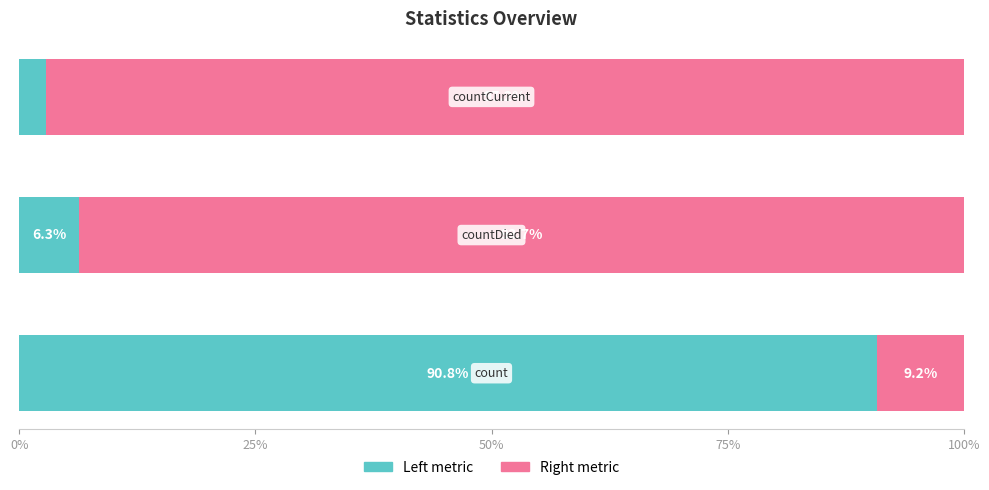

How many data points does each series have?

3